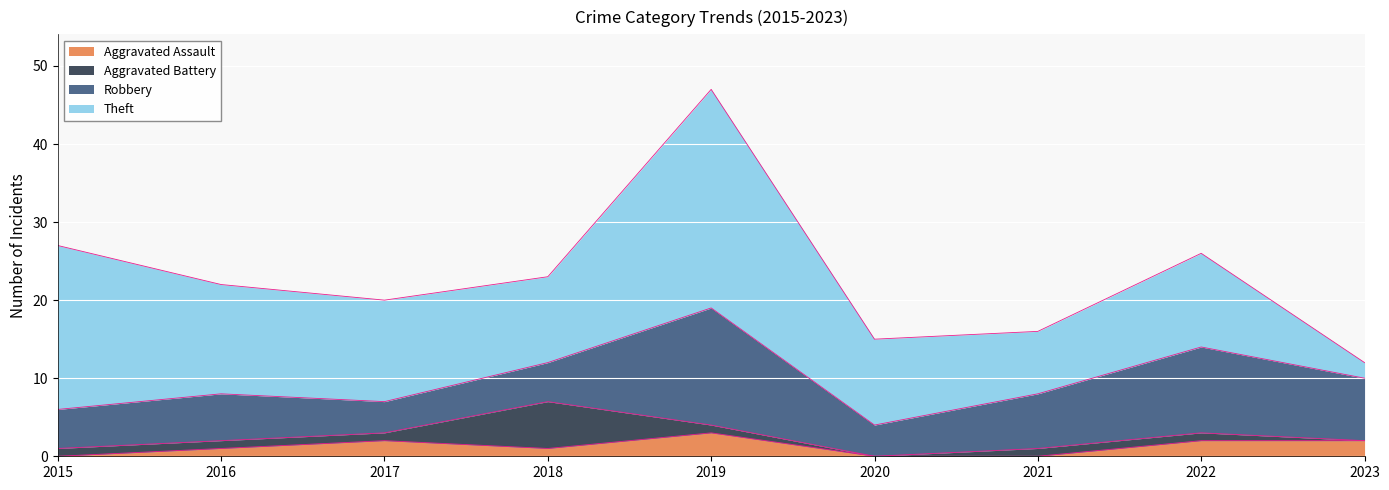

True or false: Theft and Aggravated Assault cross at least once.

False